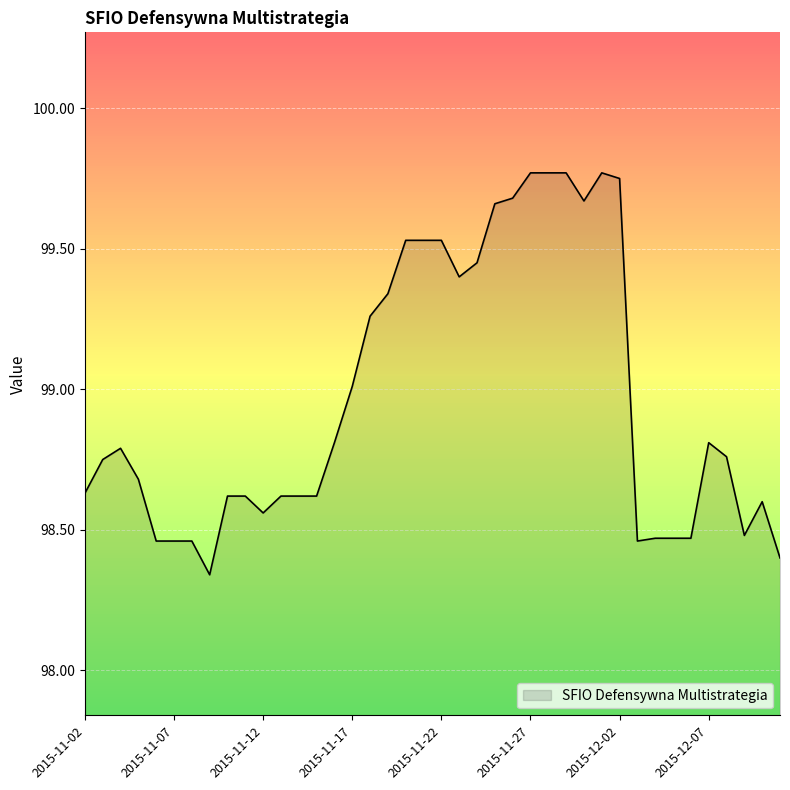

What is the difference between the maximum and minimum values?

1.4